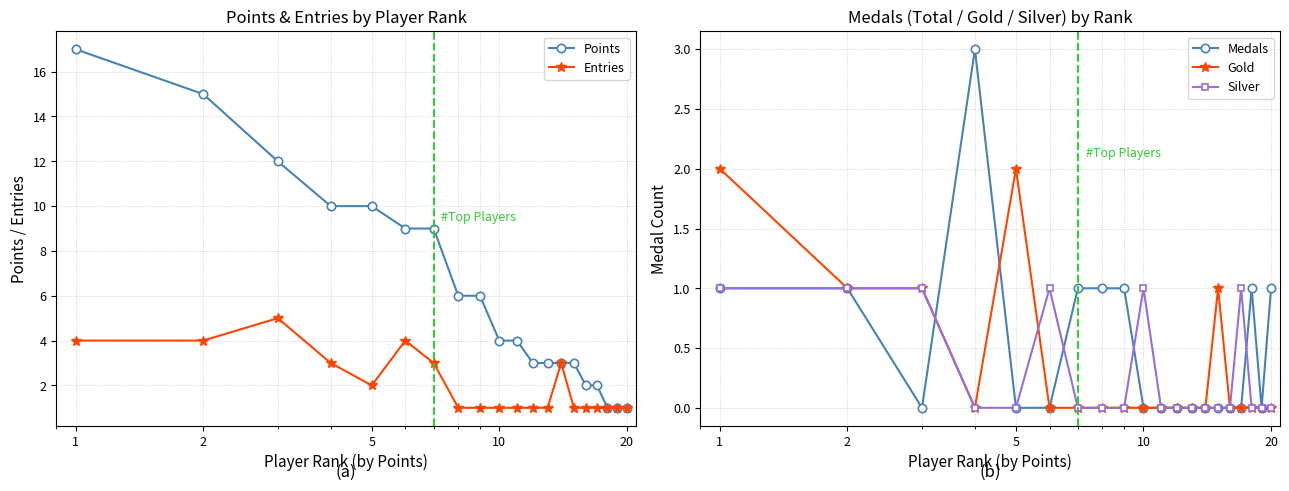

True or false: Entries has more than 2 points higher than both neighbors.

True